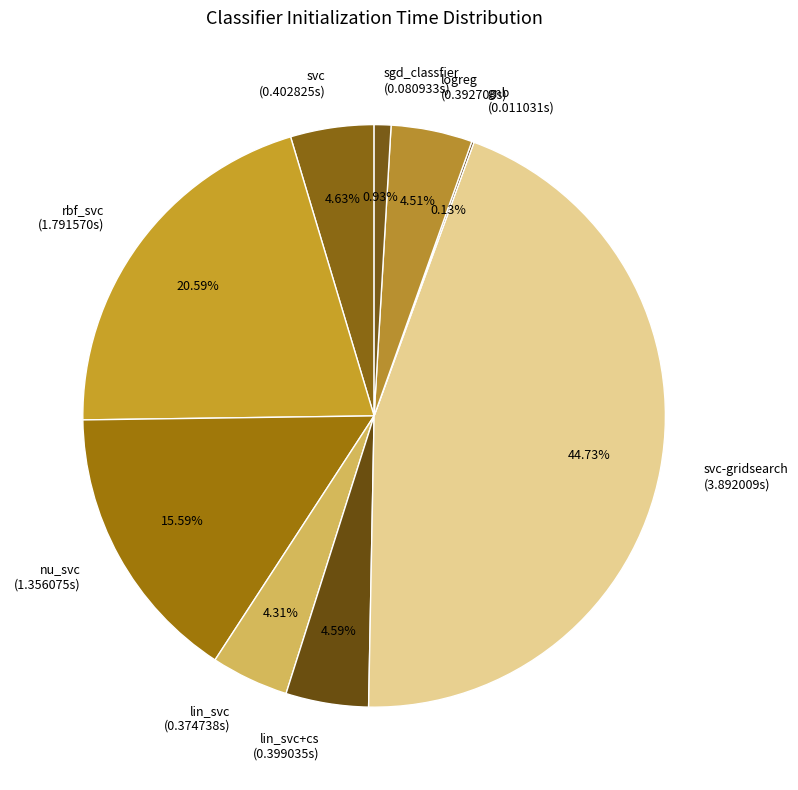

Which category has the biggest portion of the pie?

svc-gridsearch